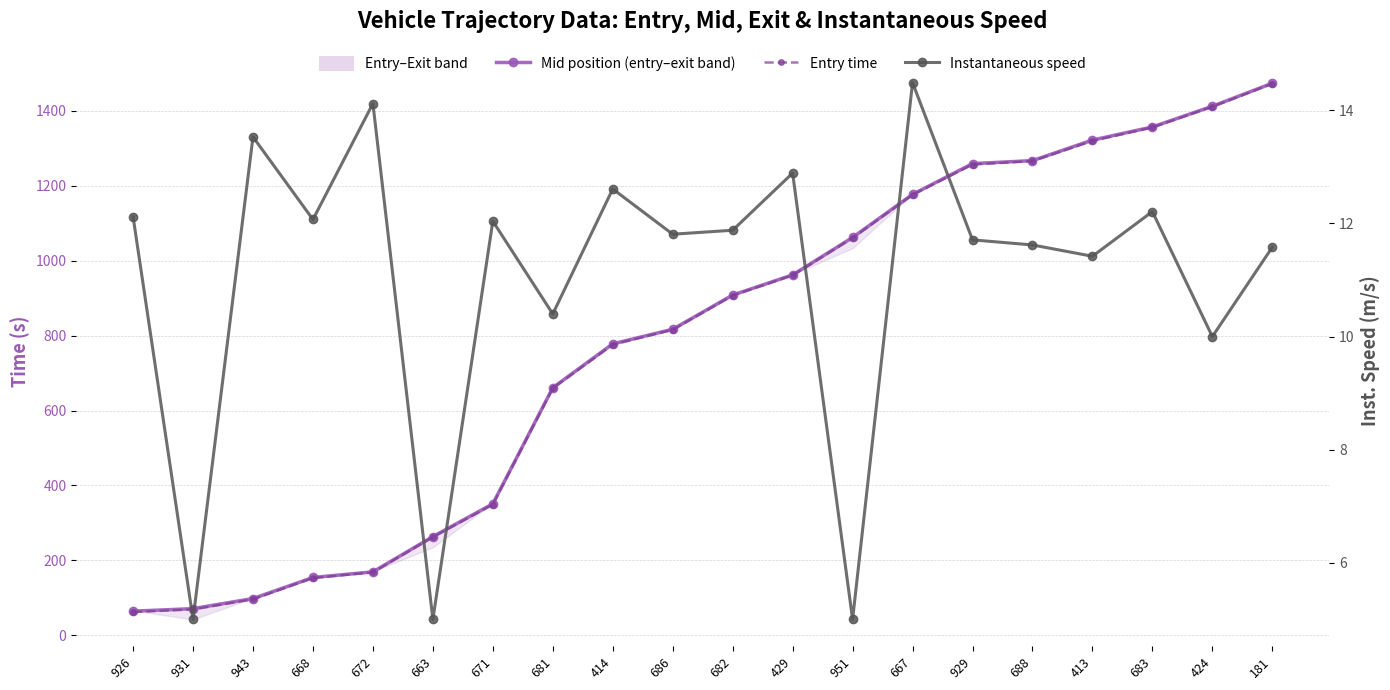

The value of Mid position (entry–exit band) at 929 is 1259.4. True or false?

True